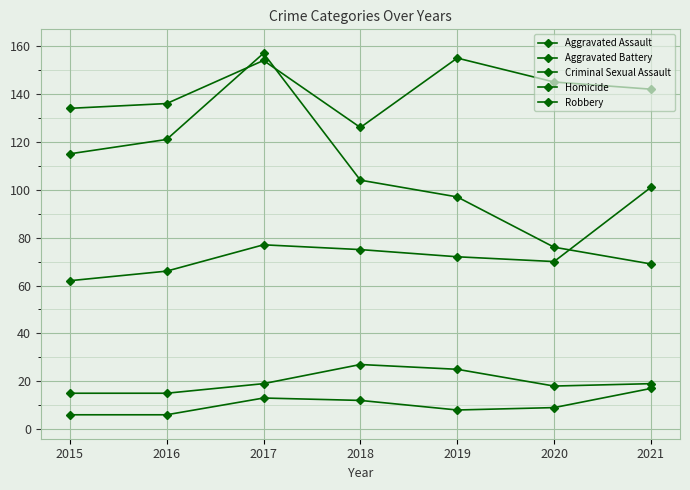

Reading right to left, list all the values displayed in this chart.

Aggravated Assault: 101	70	72	75	77	66	62
Aggravated Battery: 142	145	155	126	154	136	134
Criminal Sexual Assault: 19	18	25	27	19	15	15
Homicide: 17	9	8	12	13	6	6
Robbery: 69	76	97	104	157	121	115